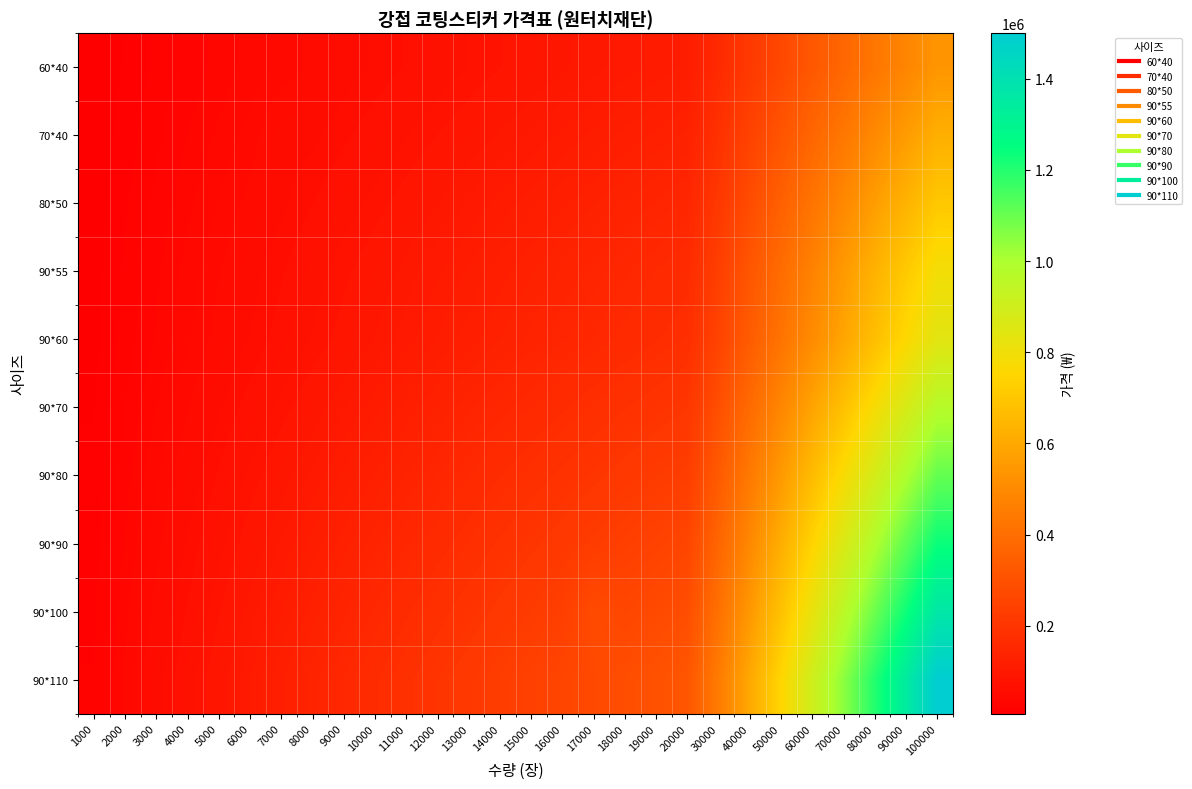

Reading left to right, what are all the values shown in this chart?

60*40: 1000=6800	2000=13300	3000=19700	4000=26000	5000=32100	6000=38100	7000=43800	8000=49500	9000=54900	10000=60300	11000=65900	12000=71500	13000=76900	14000=82300	15000=87555	16000=92800	17000=97900	18000=103000	19000=107955	20000=112900	30000=161300	40000=215100	50000=268800	60000=322600	70000=376400	80000=430100	90000=483900	100000=537600
70*40: 1000=7800	2000=15400	3000=22800	4000=30100	5000=37100	6000=44000	7000=56000	8000=57200	9000=63500	10000=69800	11000=76200	12000=82600	13000=88900	14000=95200	15000=101255	16000=107300	17000=113200	18000=119100	19000=124855	20000=130600	30000=186500	40000=248700	50000=310900	60000=373000	70000=435200	80000=497300	90000=559500	100000=621700
80*50: 1000=8900	2000=17500	3000=25900	4000=34100	5000=42100	6000=49900	7000=57455	8000=65000	9000=72100	10000=79200	11000=86500	12000=93800	13000=100900	14000=108000	15000=114900	16000=121800	17000=128500	18000=135200	19000=141700	20000=148200	30000=211700	40000=282300	50000=352900	60000=423400	70000=494000	80000=564500	90000=635100	100000=705700
90*55: 1000=9900	2000=19600	3000=29000	4000=38200	5000=47100	6000=55900	7000=64300	8000=72700	9000=80655	10000=88600	11000=96800	12000=105000	13000=112955	14000=120900	15000=128600	16000=136300	17000=143800	18000=151300	19000=158600	20000=165900	30000=236900	40000=315900	50000=394900	60000=473800	70000=552800	80000=631700	90000=710700	100000=789700
90*60: 1000=10600	2000=20900	3000=30900	4000=40700	5000=50300	6000=59600	7000=68555	8000=77500	9000=86000	10000=94500	11000=103200	12000=111900	13000=120400	14000=128900	15000=137155	16000=145400	17000=153400	18000=161400	19000=169155	20000=176900	30000=252700	40000=336900	50000=421200	60000=505400	70000=589600	80000=673800	90000=758100	100000=842300
90*70: 1000=12200	2000=24100	3000=35700	4000=47100	5000=58100	6000=68900	7000=79255	8000=89600	9000=99455	10000=109300	11000=119355	12000=129400	13000=139200	14000=149000	15000=158555	16000=168100	17000=177355	18000=186600	19000=195600	20000=204600	30000=292200	40000=389600	50000=487000	60000=584400	70000=681700	80000=779100	90000=876500	100000=973900
90*80: 1000=13900	2000=27400	3000=40600	4000=53400	5000=66000	6000=78200	7000=90000	8000=101800	9000=112900	10000=124000	11000=135455	12000=146900	13000=158055	14000=169200	15000=180000	16000=190800	17000=201300	18000=211800	19000=222000	20000=232200	30000=331700	40000=442200	50000=552800	60000=663300	70000=773900	80000=884400	90000=994900	100000=1105500
90*90: 1000=15500	2000=30600	3000=45400	4000=59800	5000=73800	6000=87500	7000=100700	8000=113900	9000=126355	10000=138800	11000=151600	12000=164400	13000=176855	14000=189300	15000=201400	16000=213500	17000=225255	18000=237000	19000=248400	20000=259800	30000=371200	40000=494900	50000=618600	60000=742300	70000=866000	80000=989700	90000=1113400	100000=1237100
90*100: 1000=17200	2000=33900	3000=50200	4000=66100	5000=81700	6000=96800	7000=111400	8000=126000	9000=139755	10000=153500	11000=167700	12000=181900	13000=195700	14000=209500	15000=222855	16000=236200	17000=279200	18000=262200	19000=274855	20000=287500	30000=410600	40000=547500	50000=684400	60000=821200	70000=958100	80000=1095000	90000=1231800	100000=1368700
90*110: 1000=18800	2000=37100	3000=55000	4000=72500	5000=89500	6000=106100	7000=122100	8000=138100	9000=153200	10000=168300	11000=183855	12000=199400	13000=214500	14000=229600	15000=244255	16000=258900	17000=273200	18000=287500	19000=301300	20000=315100	30000=450100	40000=600100	50000=750200	60000=900200	70000=1050200	80000=1200200	90000=1350300	100000=1500300